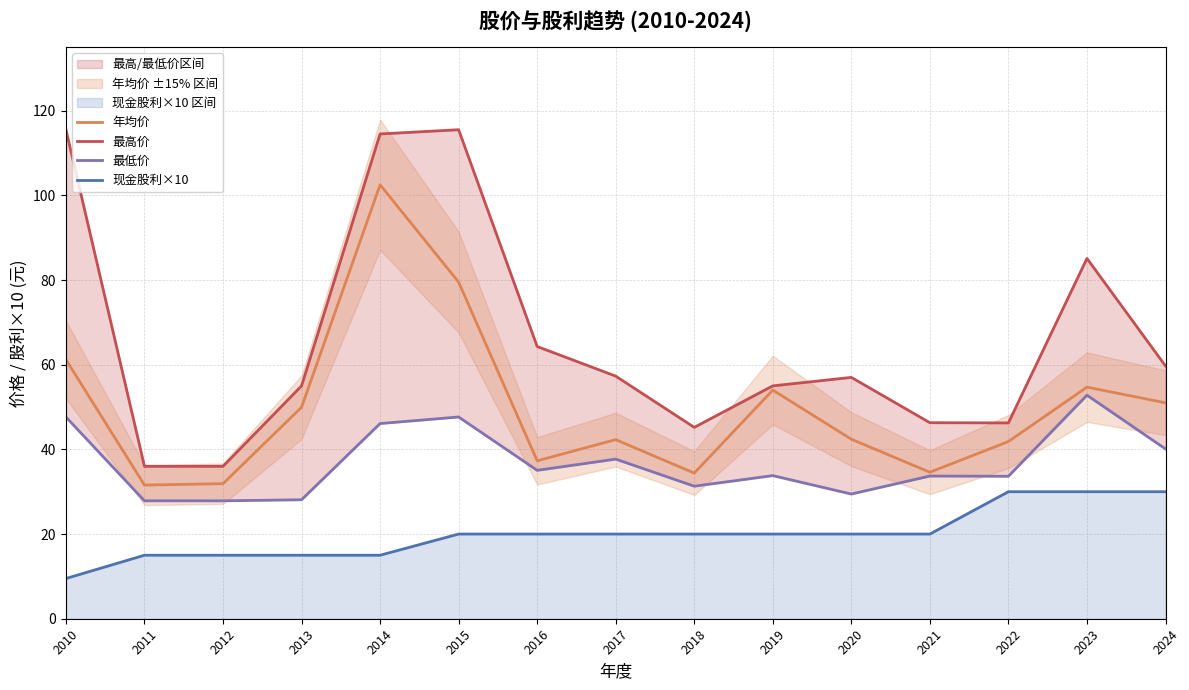

Is this an area chart (filled region under the line)?

No